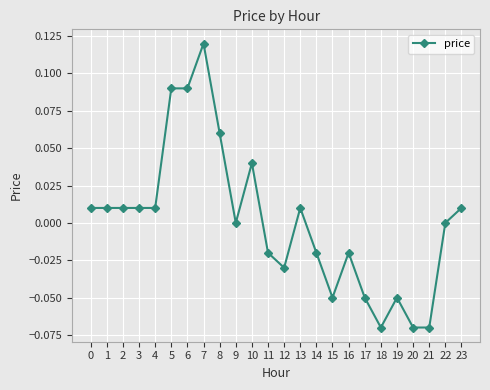

How many categories are shown in the chart?

24